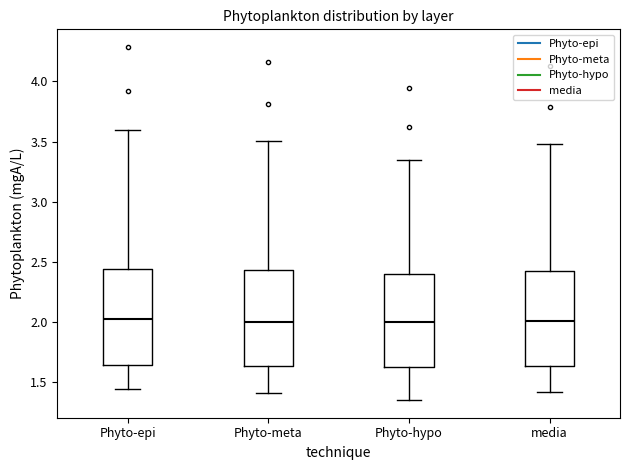

Reading left to right, transcribe this box plot: for each box, give where its median line is, the range the box spans, and where its two whiskers end, as read against the y-axis. The values are not printed on the chart, so give them approximately, as read against the axis.

Phyto-epi: median 2.00, box 1.65 to 2.45, whiskers 1.45 to 3.60
Phyto-meta: median 2.00, box 1.65 to 2.45, whiskers 1.40 to 3.50
Phyto-hypo: median 2.00, box 1.65 to 2.40, whiskers 1.35 to 3.35
media: median 2.00, box 1.65 to 2.40, whiskers 1.40 to 3.50